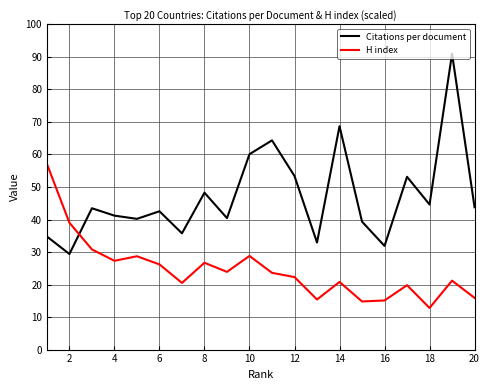

After their last crossing, which series has the higher values: Citations per document or H index?

Citations per document